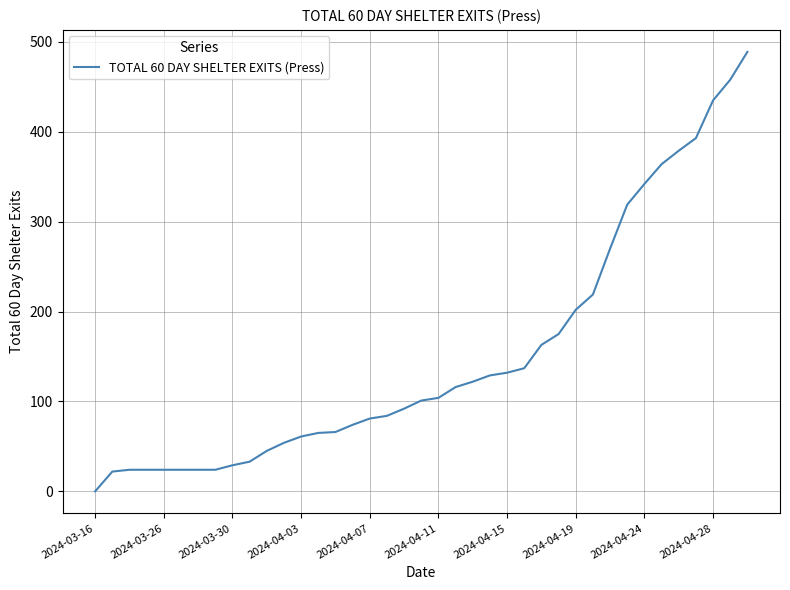

What is the sum of all values?

5899